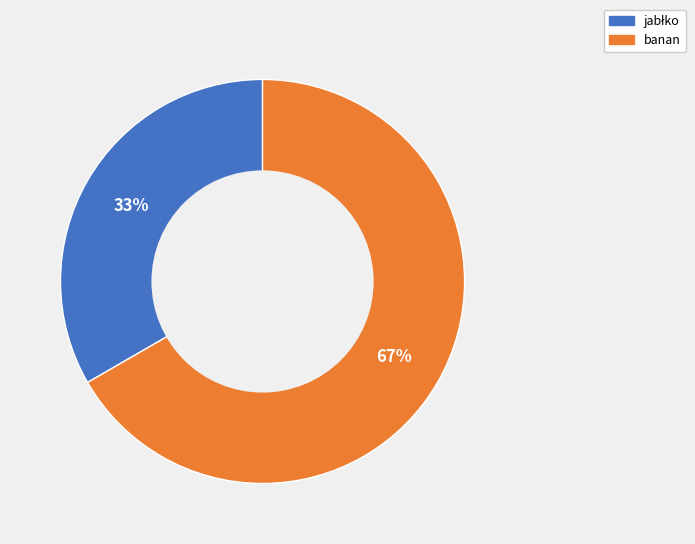

The banan slice represents 67% of the pie. True or false?

True